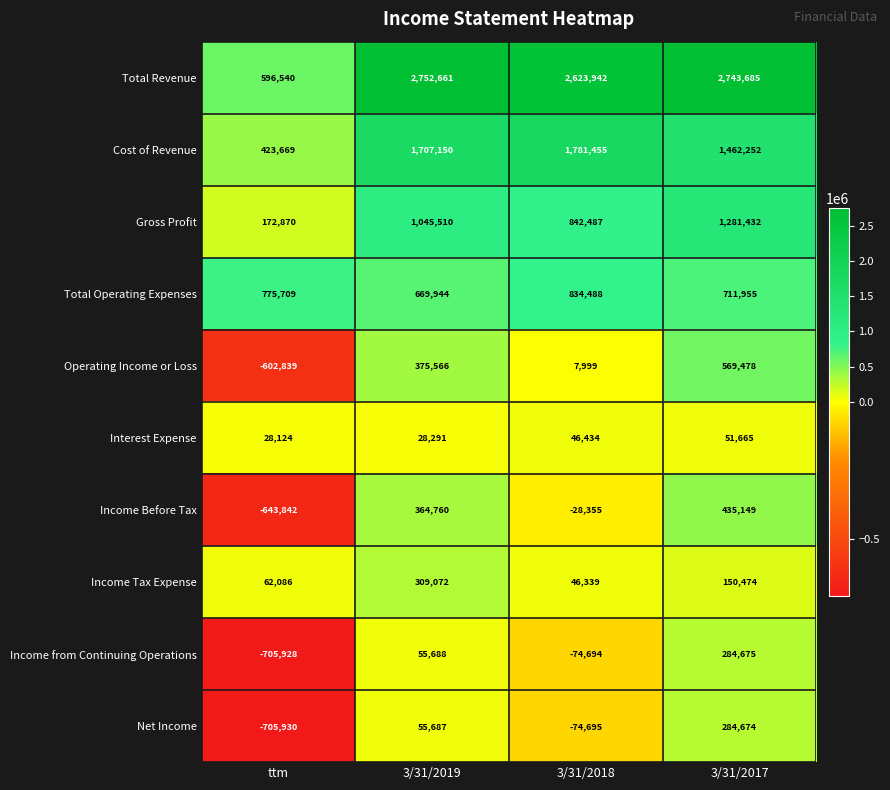

Which series has the widest spread of values?

Total Revenue